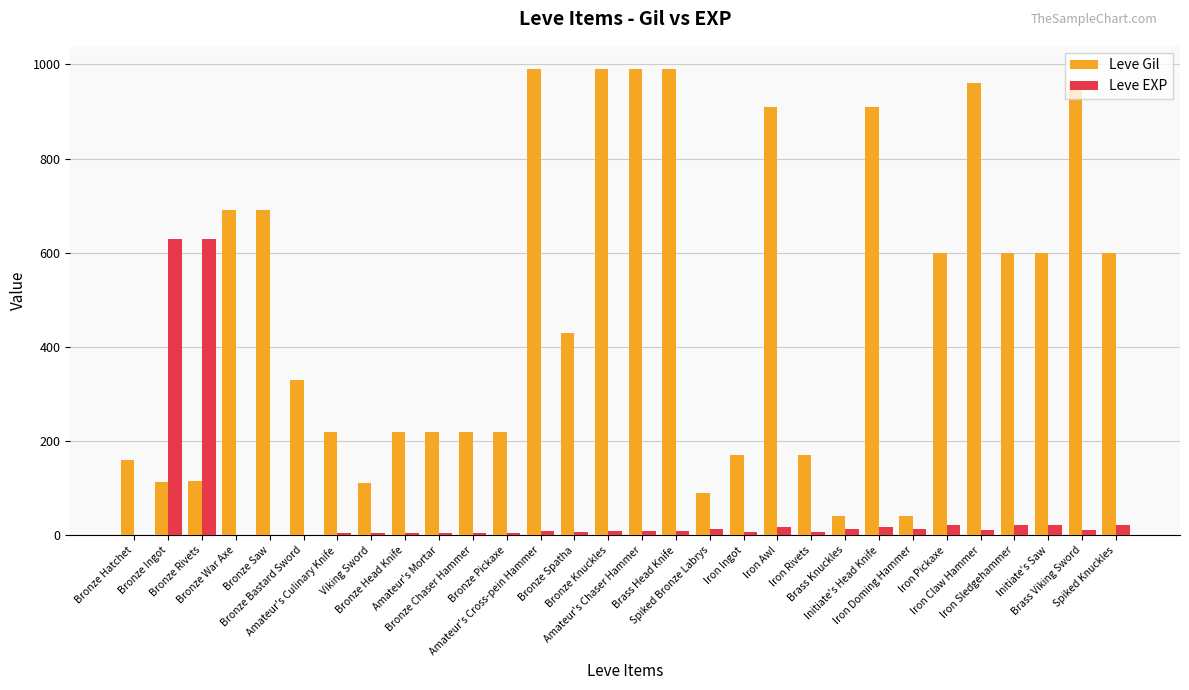

What is the highest value of the Leve EXP series?

630